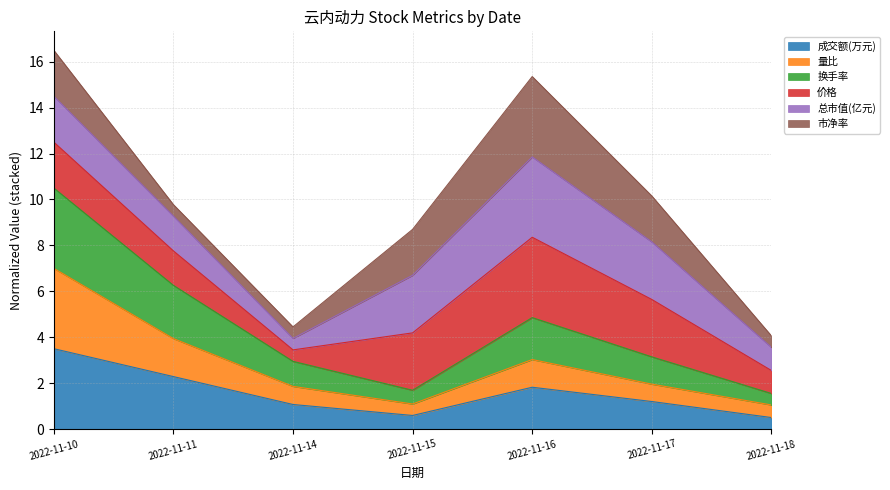

Which category has the highest value in the 成交额(万元) series?

2022-11-10